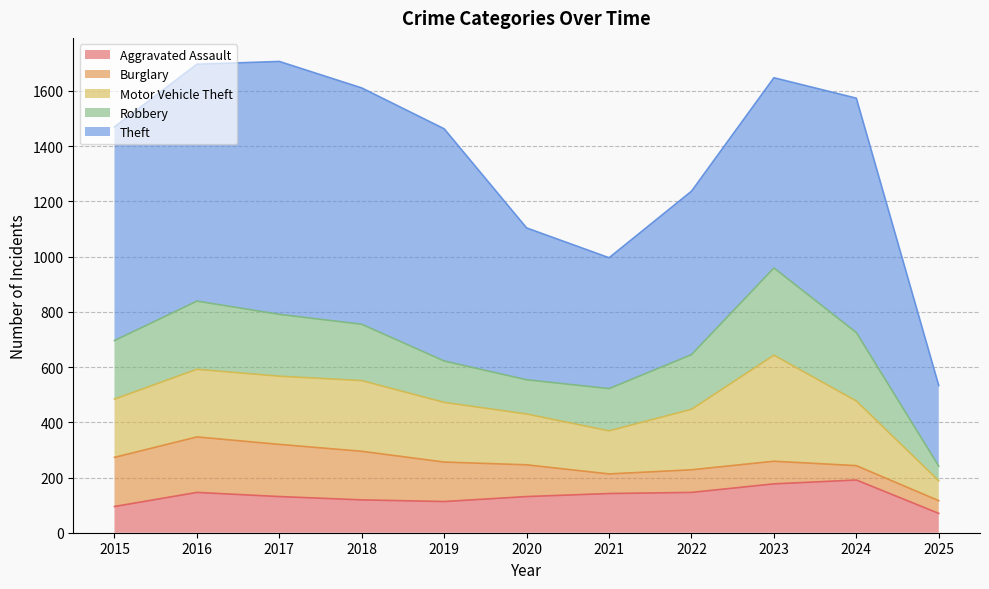

What is the maximum value shown in the chart?

916